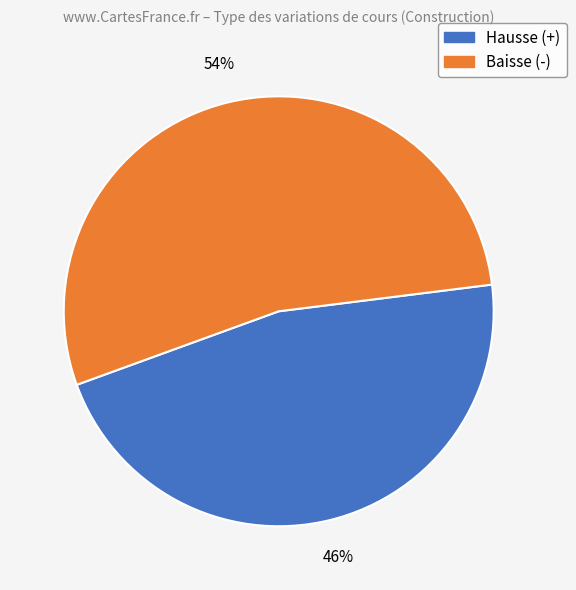

Count the number of slices in the pie.

2